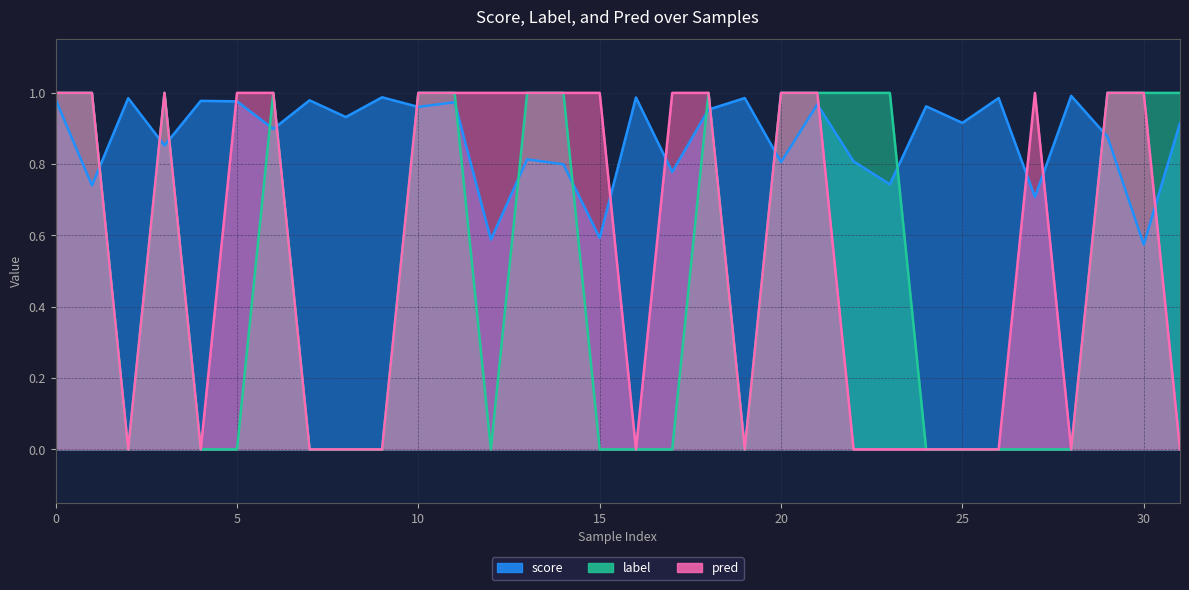

The value of label at 15 is 0.0. True or false?

True